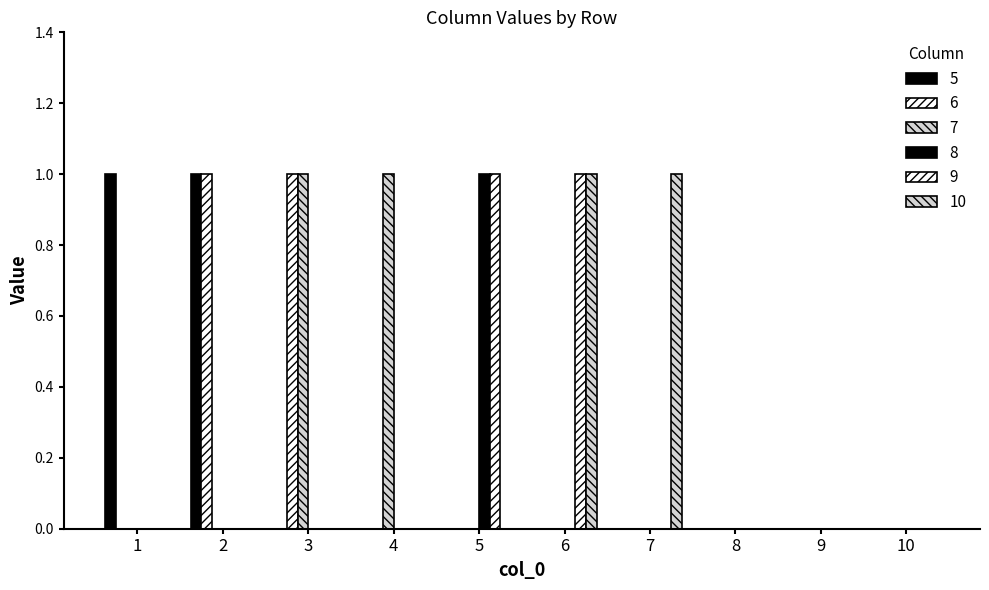

How many data points does each series have?

10